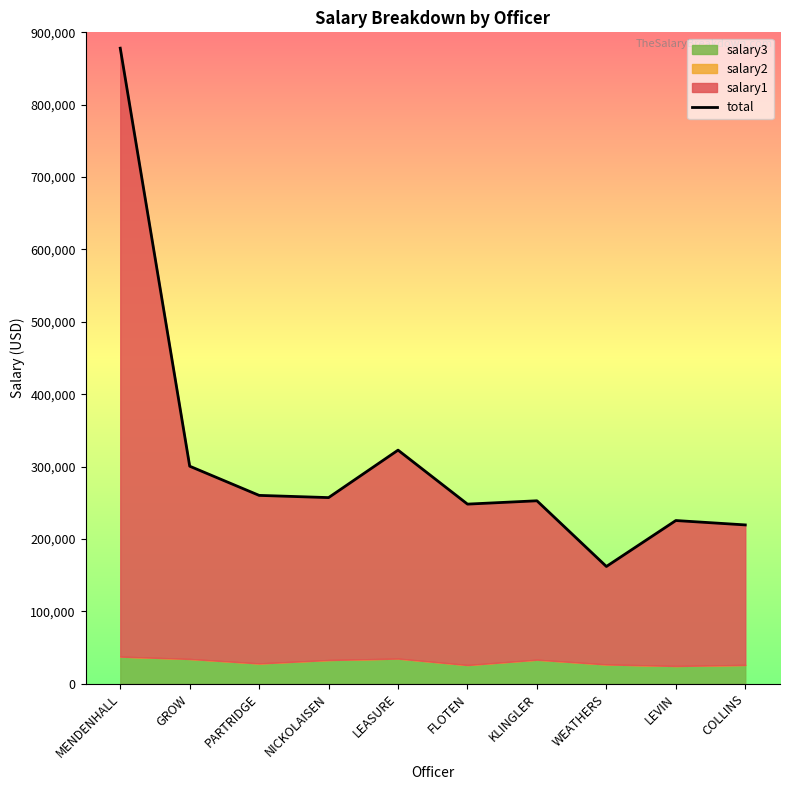

What is the label of the 10th point from the left?

COLLINS